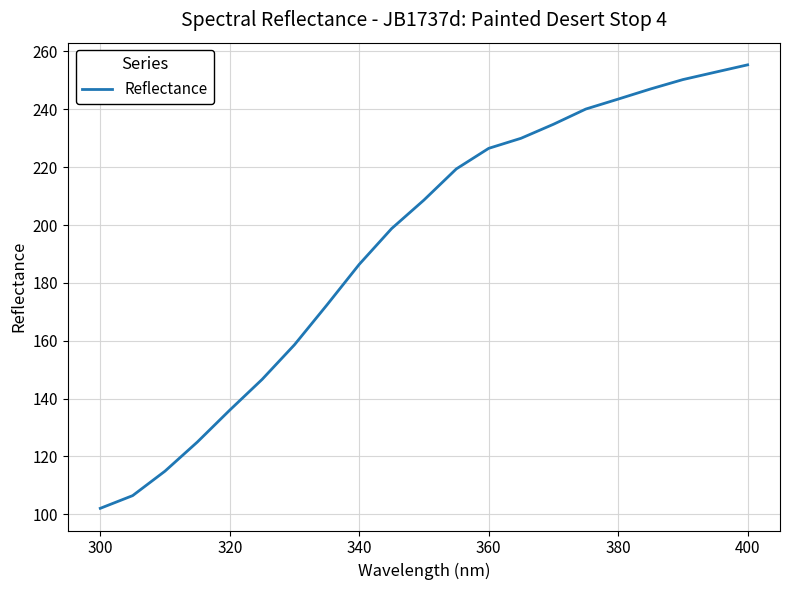

What is the minimum value shown in the chart?

102.1